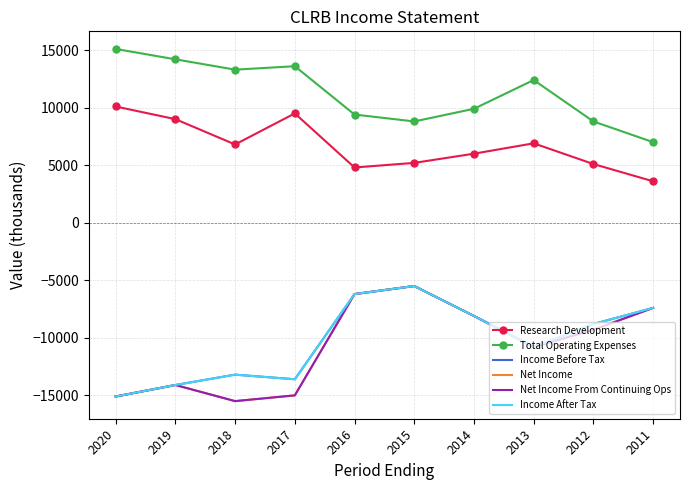

What are all the series names shown in the legend?

Research Development, Total Operating Expenses, Income Before Tax, Net Income, Net Income From Continuing Ops, Income After Tax